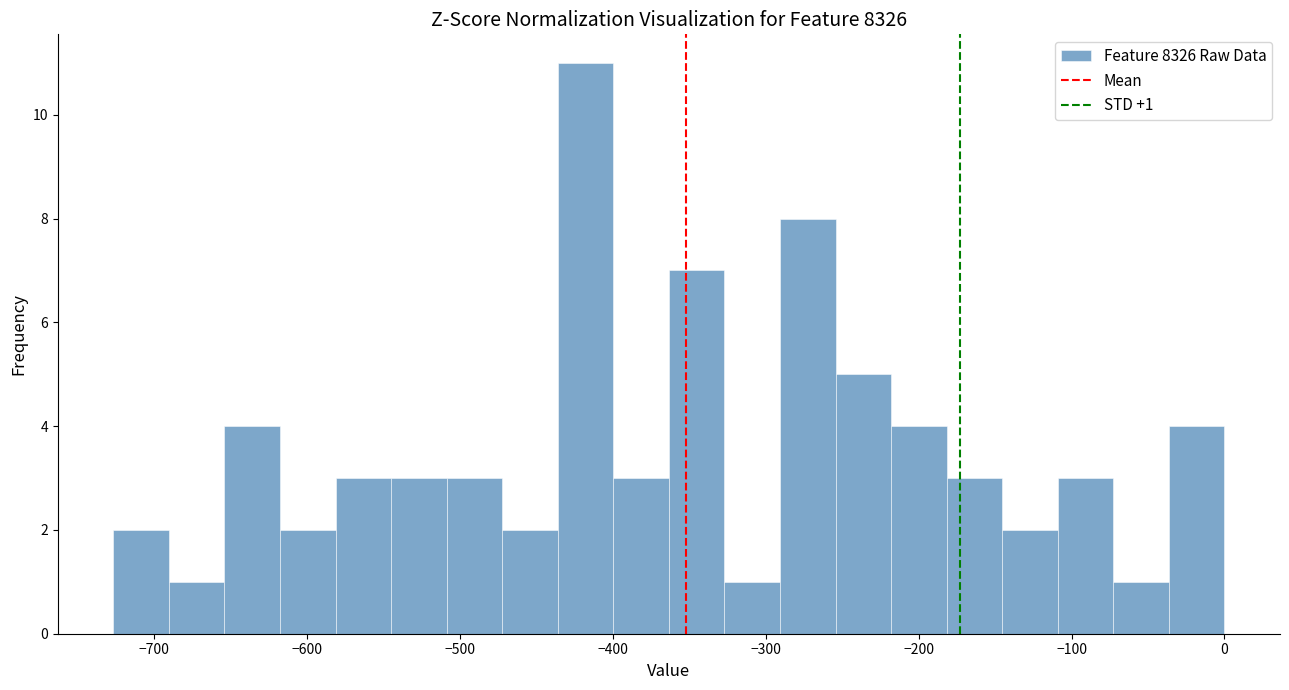

Around what value on the x-axis is the tallest bar? Give the approximate position of its centre, as read against the axis.

-420